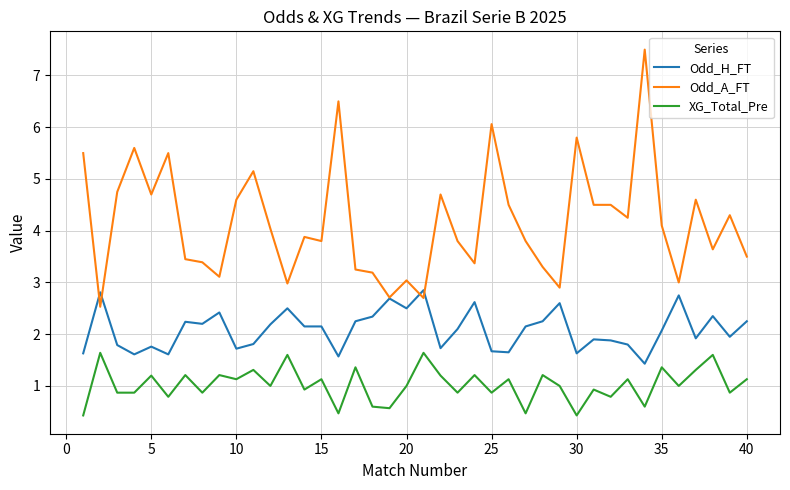

True or false: XG_Total_Pre and Odd_H_FT cross at least once.

False